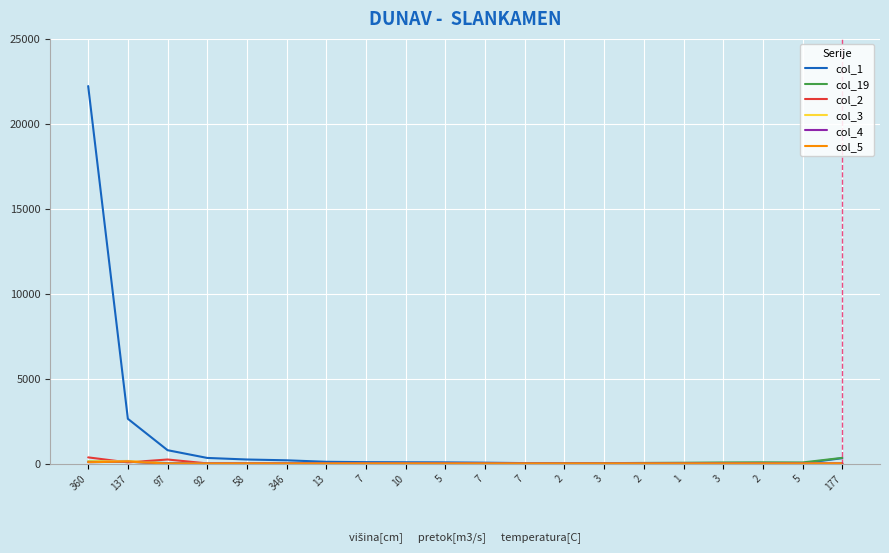

The value of col_5 at 177 is 4. True or false?

False